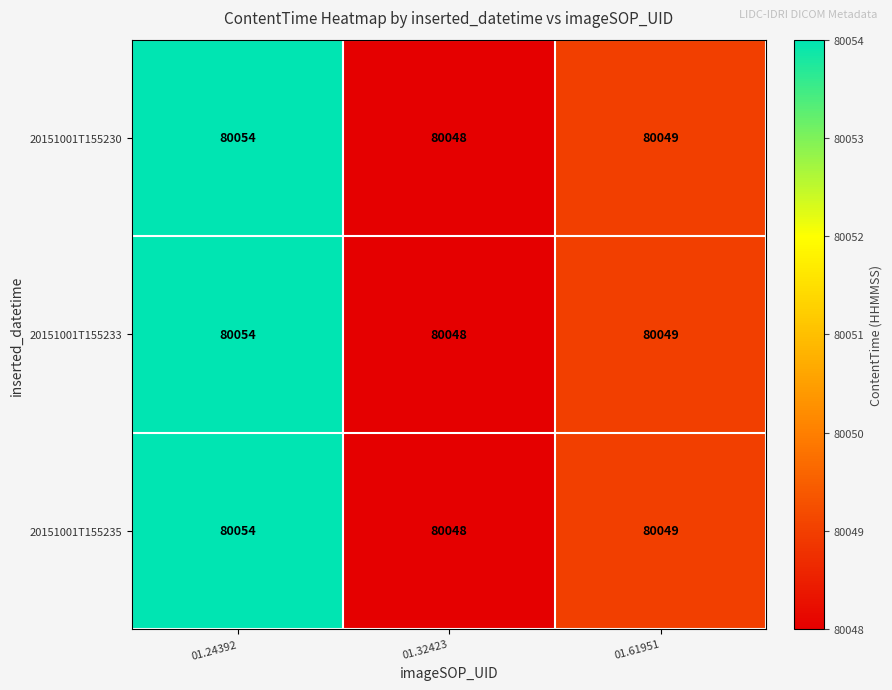

Reading left to right, transcribe all the data shown in this chart.

20151001T155230: 80054	80048	80049
20151001T155233: 80054	80048	80049
20151001T155235: 80054	80048	80049